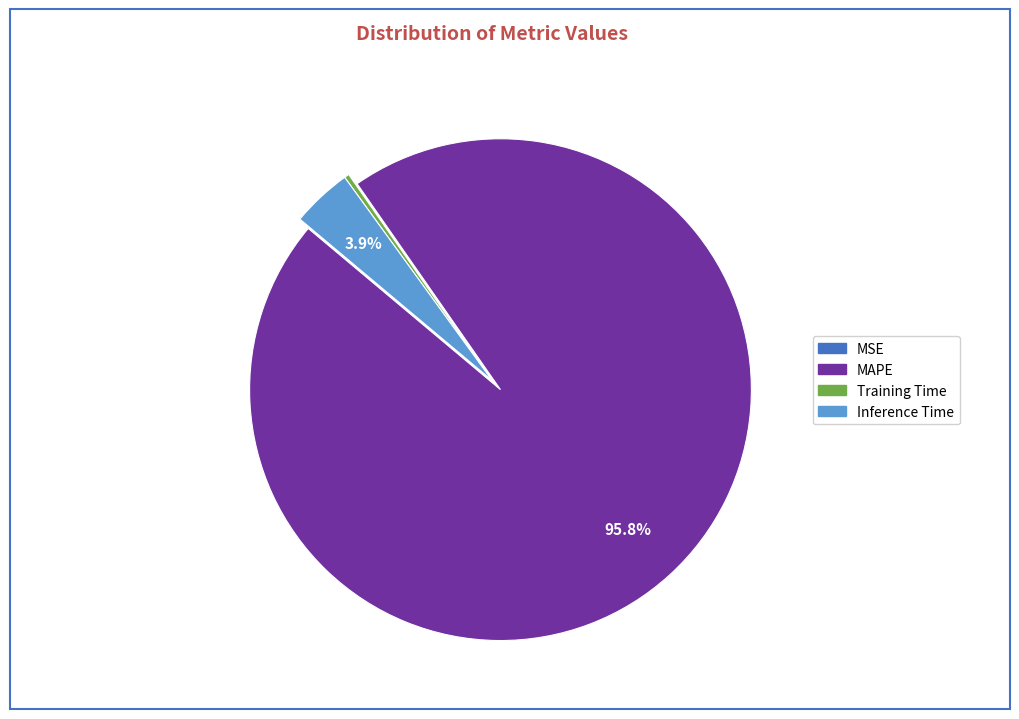

The Inference Time slice represents 4% of the pie. True or false?

True